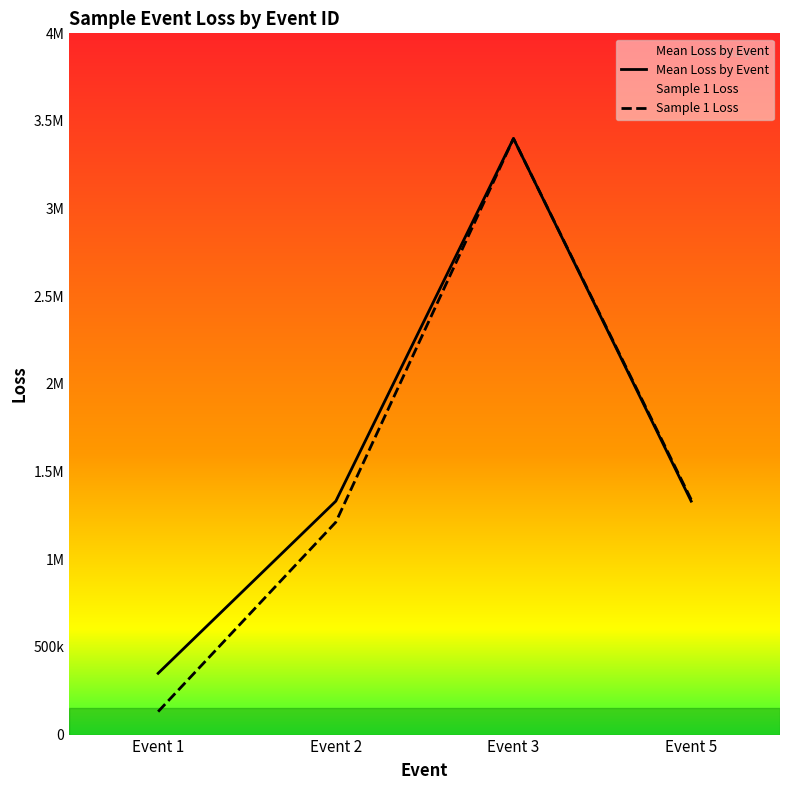

Which series has the largest range (max minus min)?

Sample 1 Loss